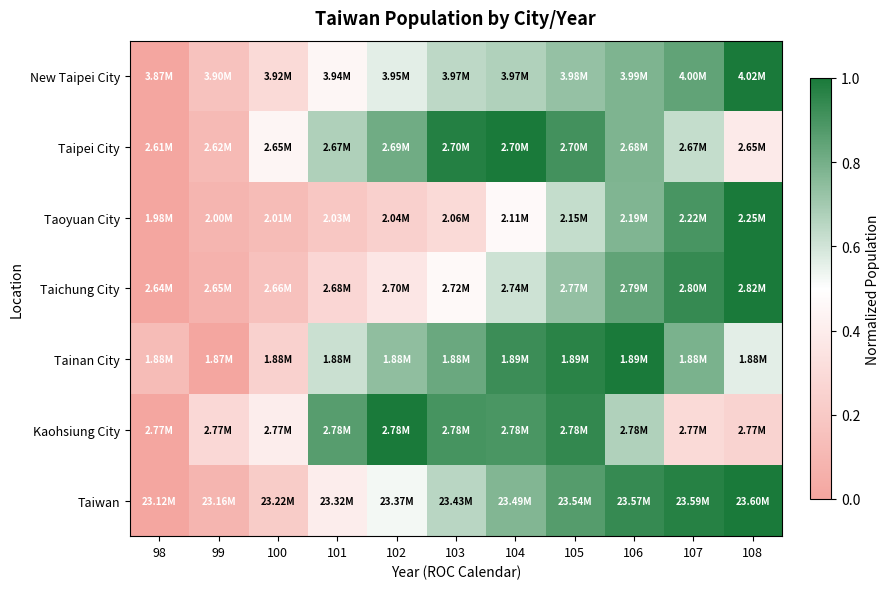

At which category does the chart reach its peak across all series?

108